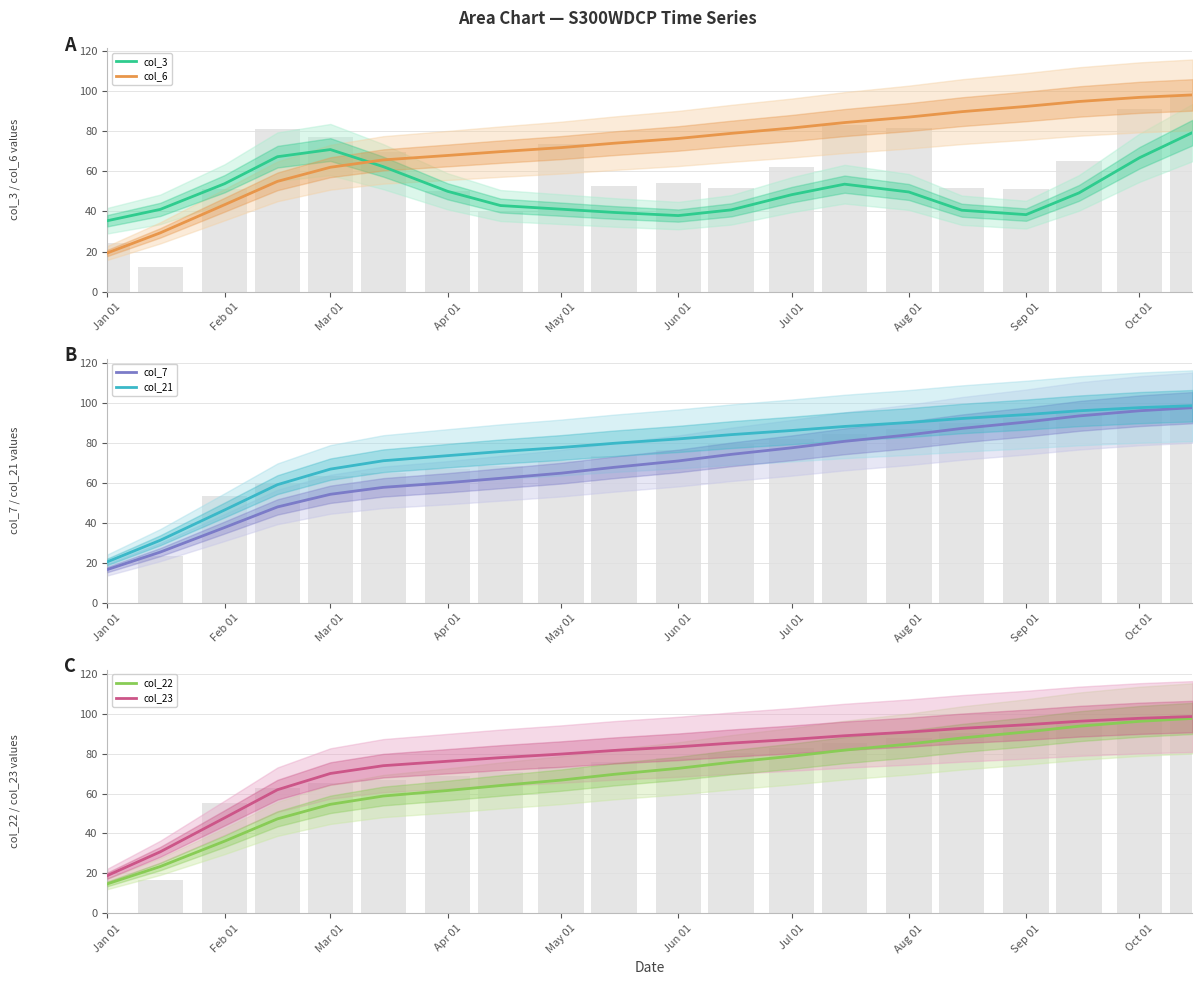

Count the number of data series in this chart.

6